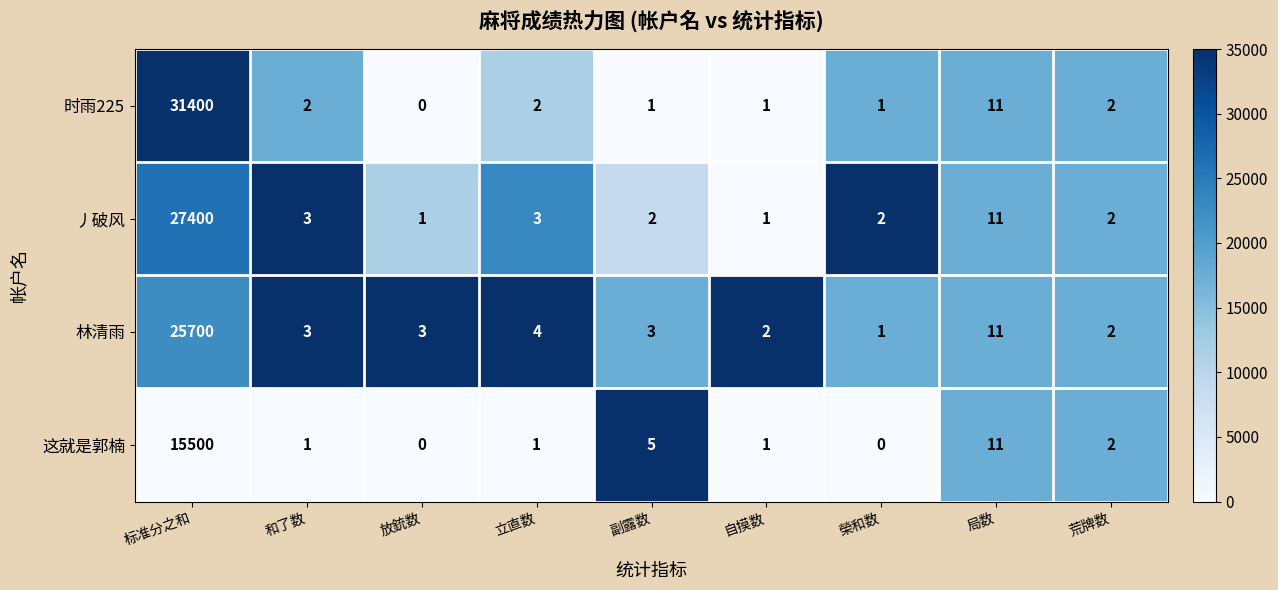

Is the value of 时雨225 at 榮和数 greater than the value of 丿破风 at 标准分之和?

No